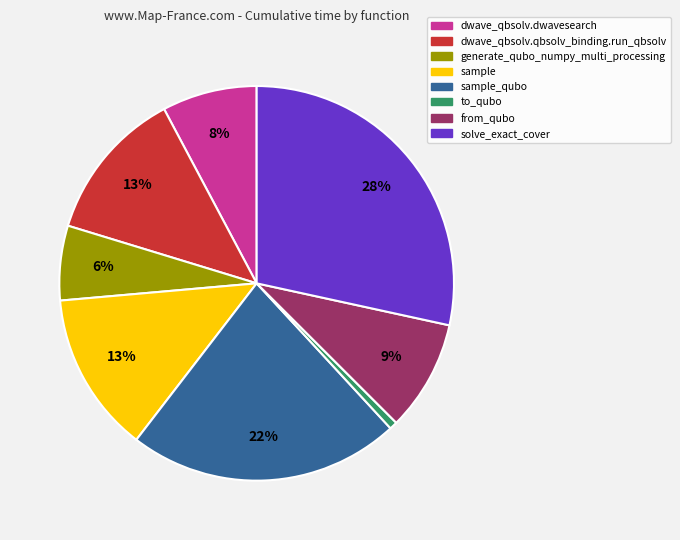

Does any single category account for the majority?

No